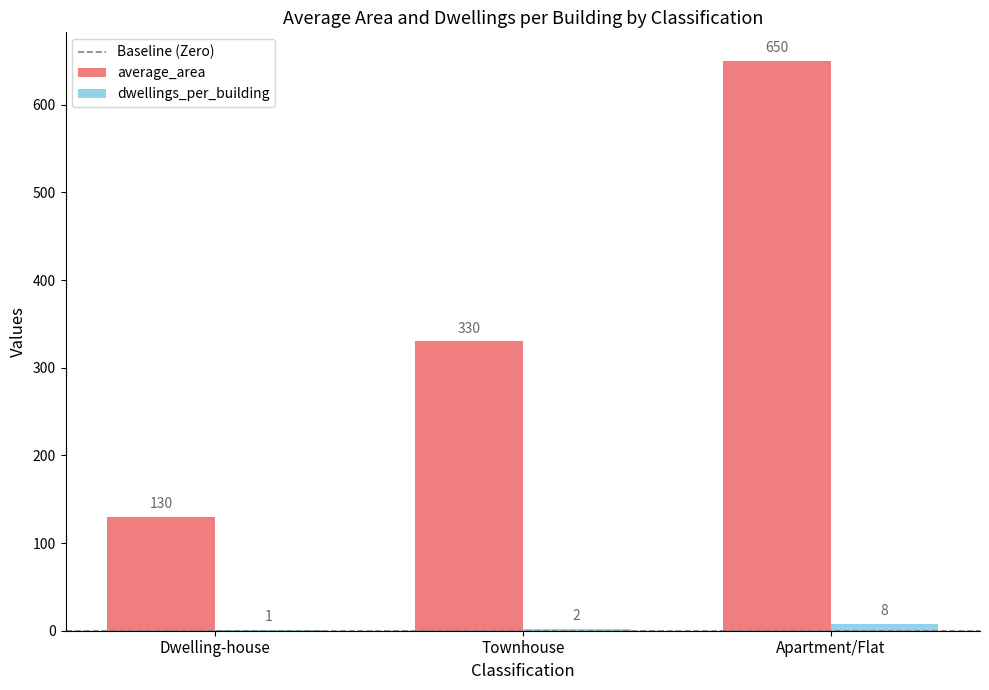

At which category is the sum across all series the highest?

Apartment/Flat